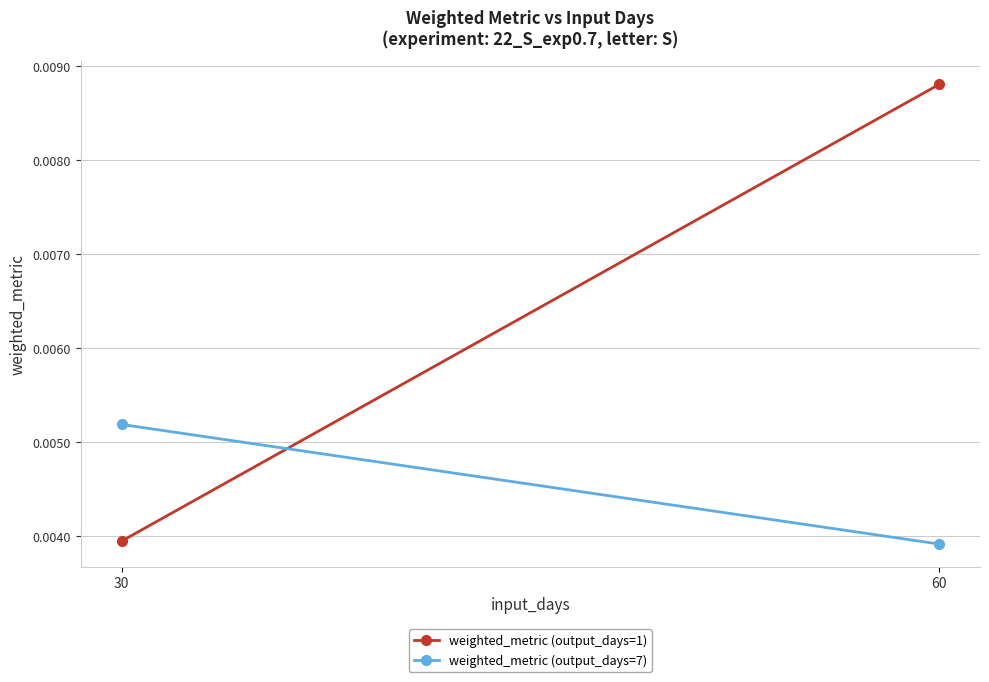

Is it true that weighted_metric (output_days=7) equals 0.0 at 30?

False